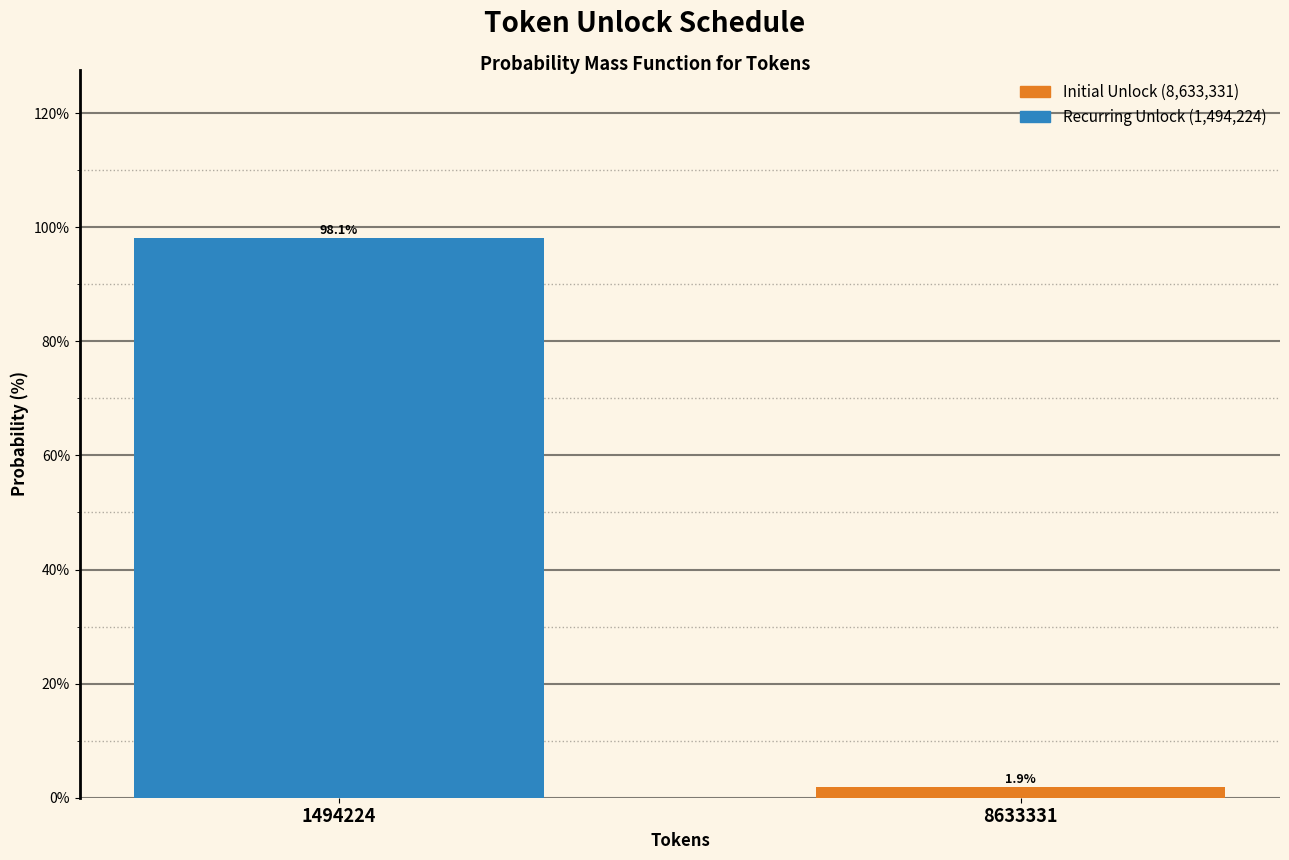

Reading left to right, extract all data points from this chart.

1494224=98.1	8633331=1.9